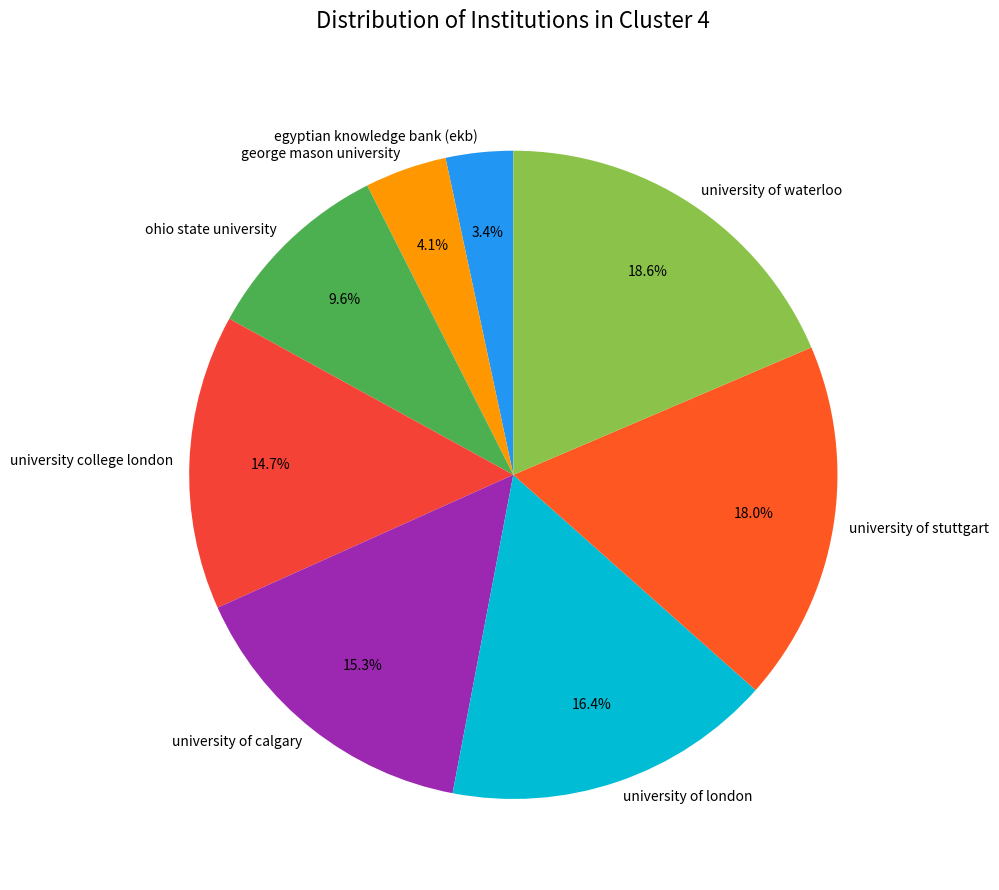

Is it true that ohio state university is 1% of the pie?

False